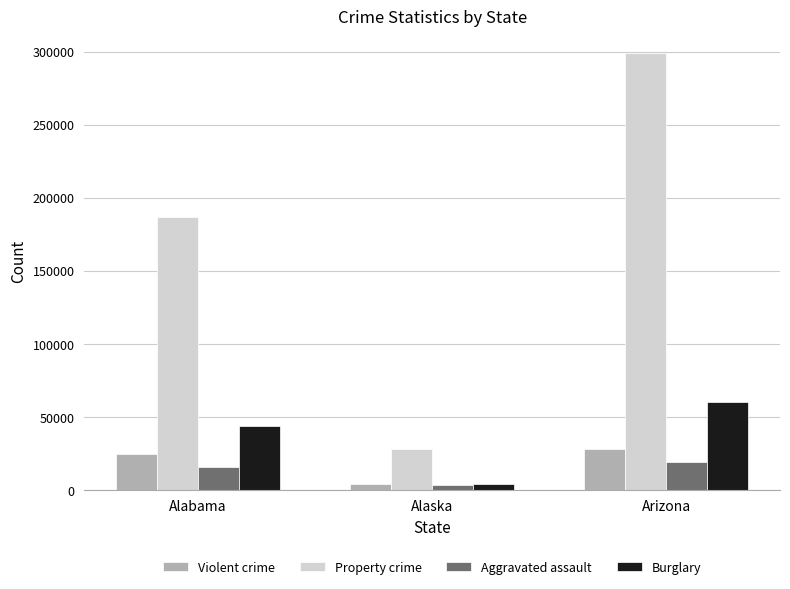

What position from the left is Arizona?

3